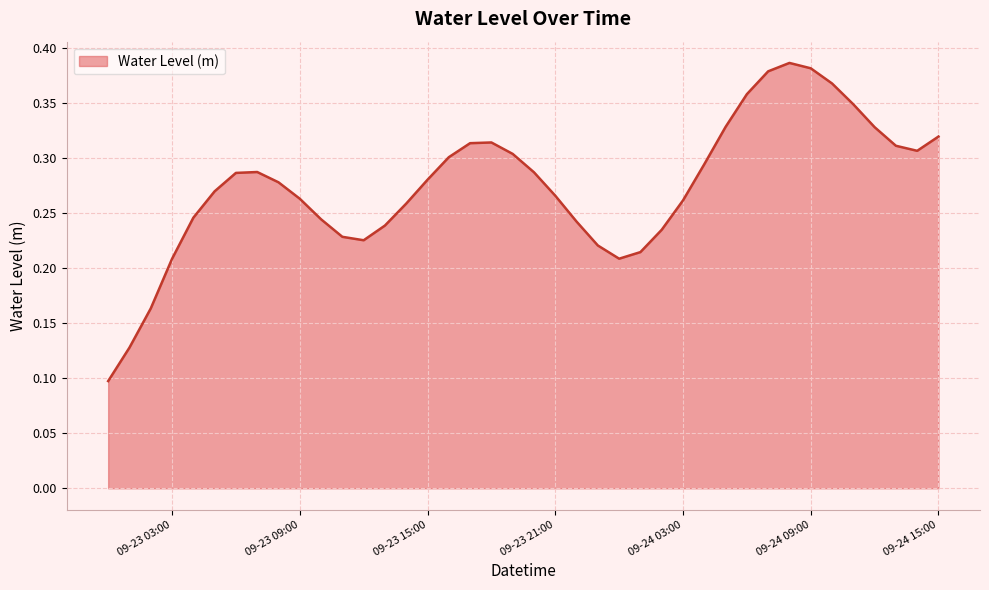

What is the label of the 37th point from the left?

2023-09-24 12:00:00